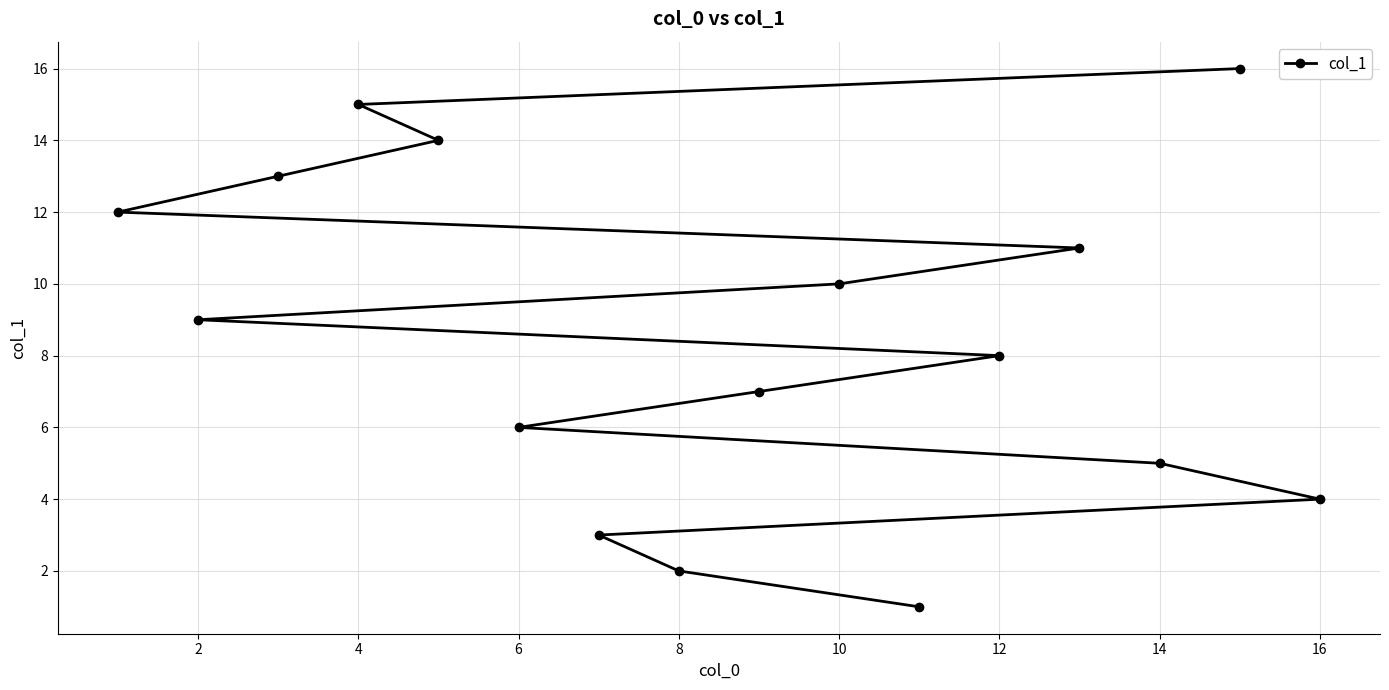

What is the difference between the maximum and minimum values?

15